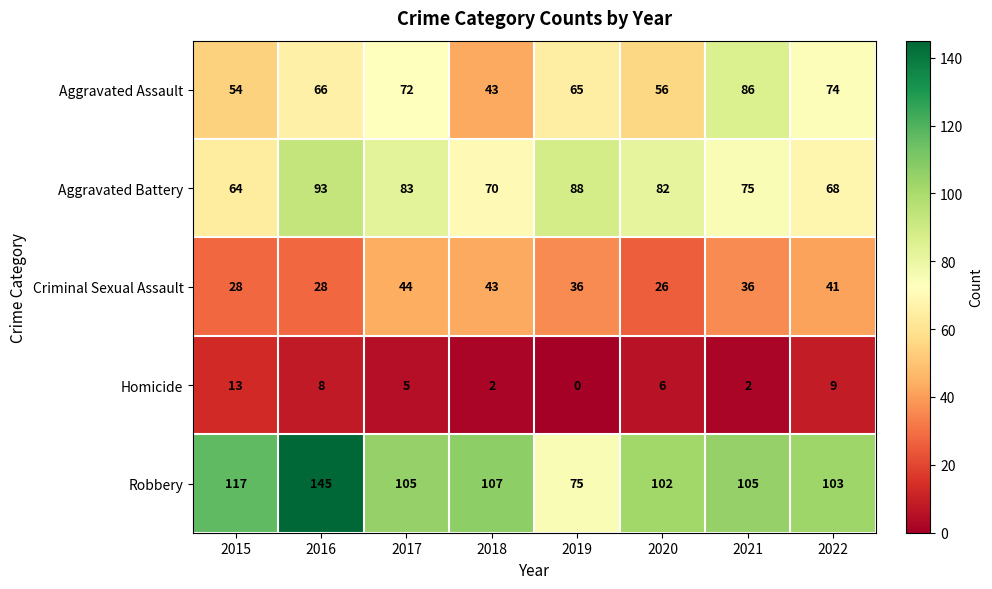

What is the spread (max minus min) of values at 2016?

137